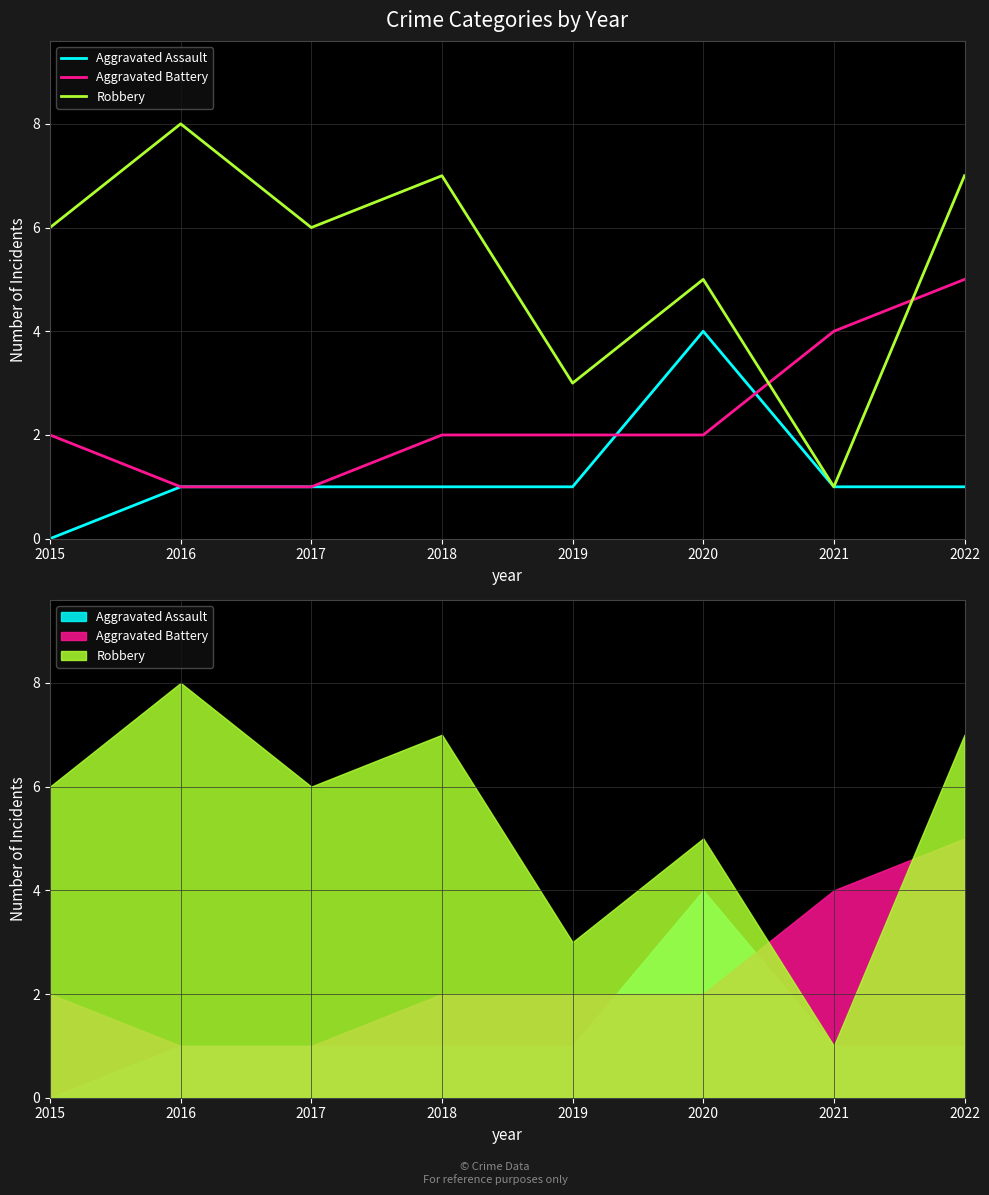

The value of Aggravated Assault at 2021 is 1. True or false?

True